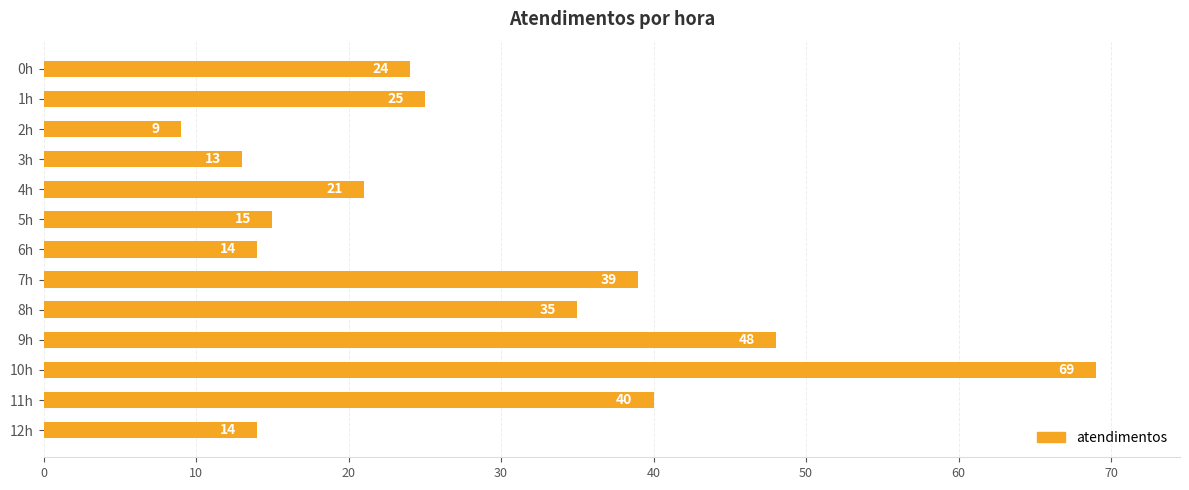

Is it true that the value at 12h is 3?

False